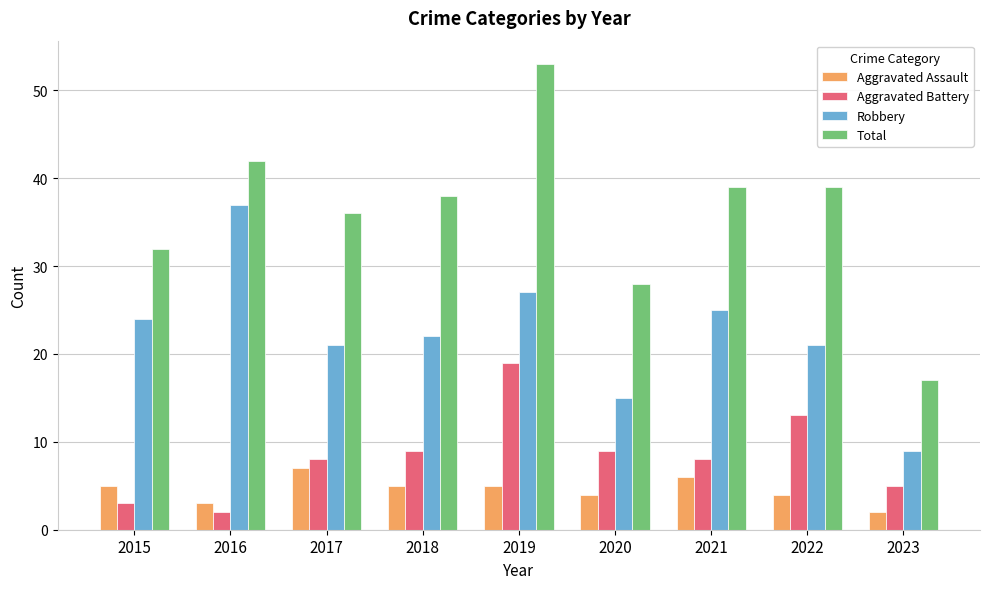

What is the sum of all Robbery values?

201